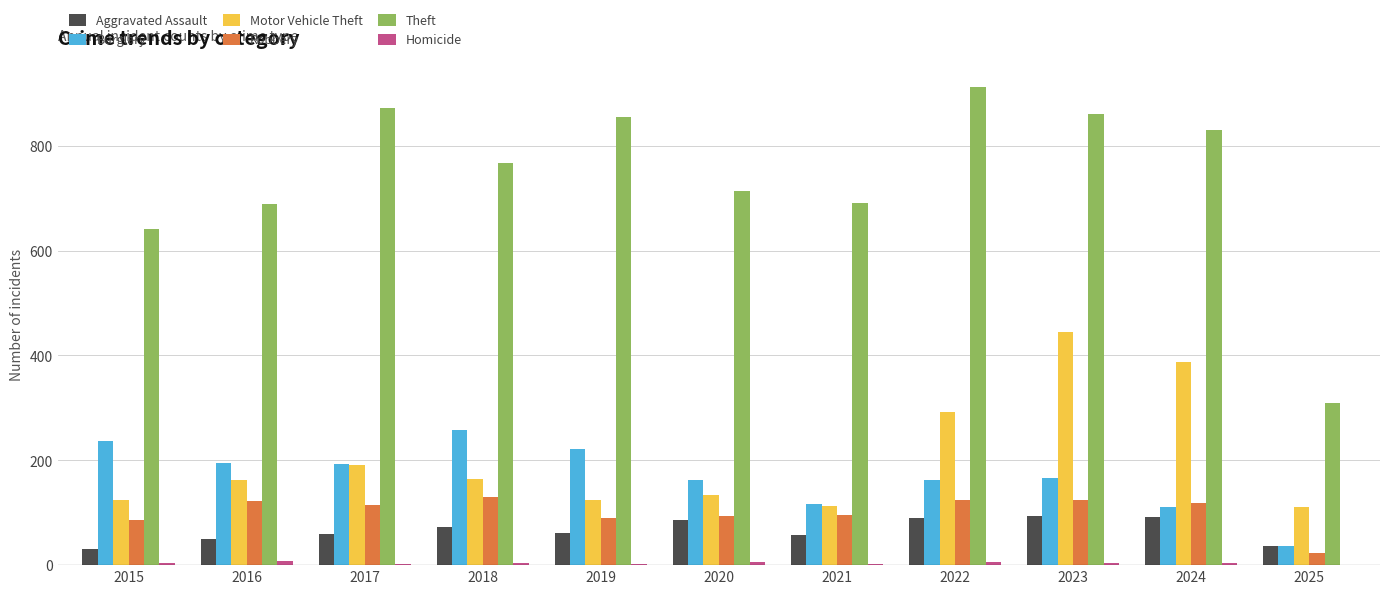

What is the greatest value displayed?

912